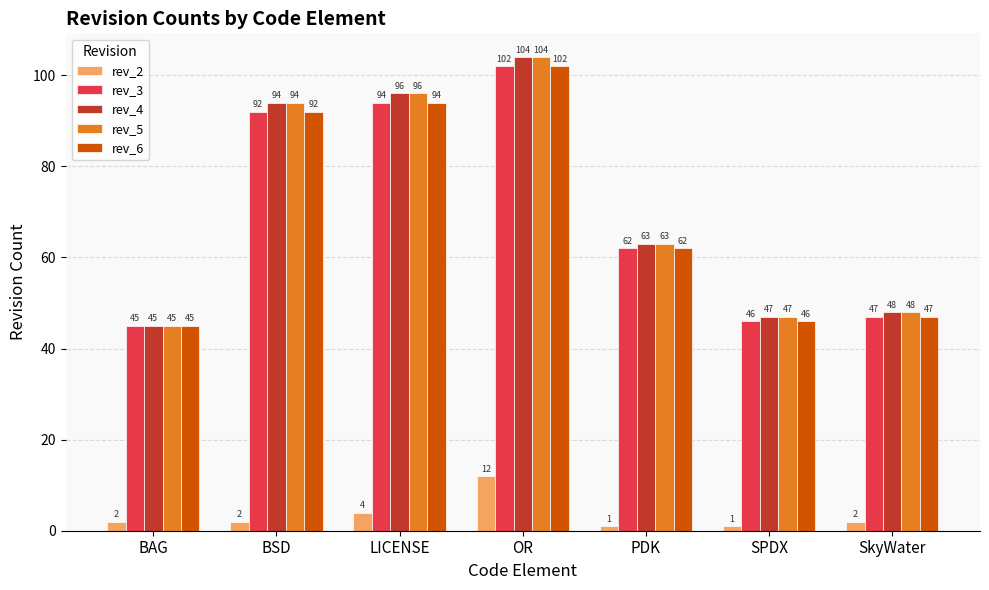

What is the difference between the second highest and minimum values in the rev_4 series?

51